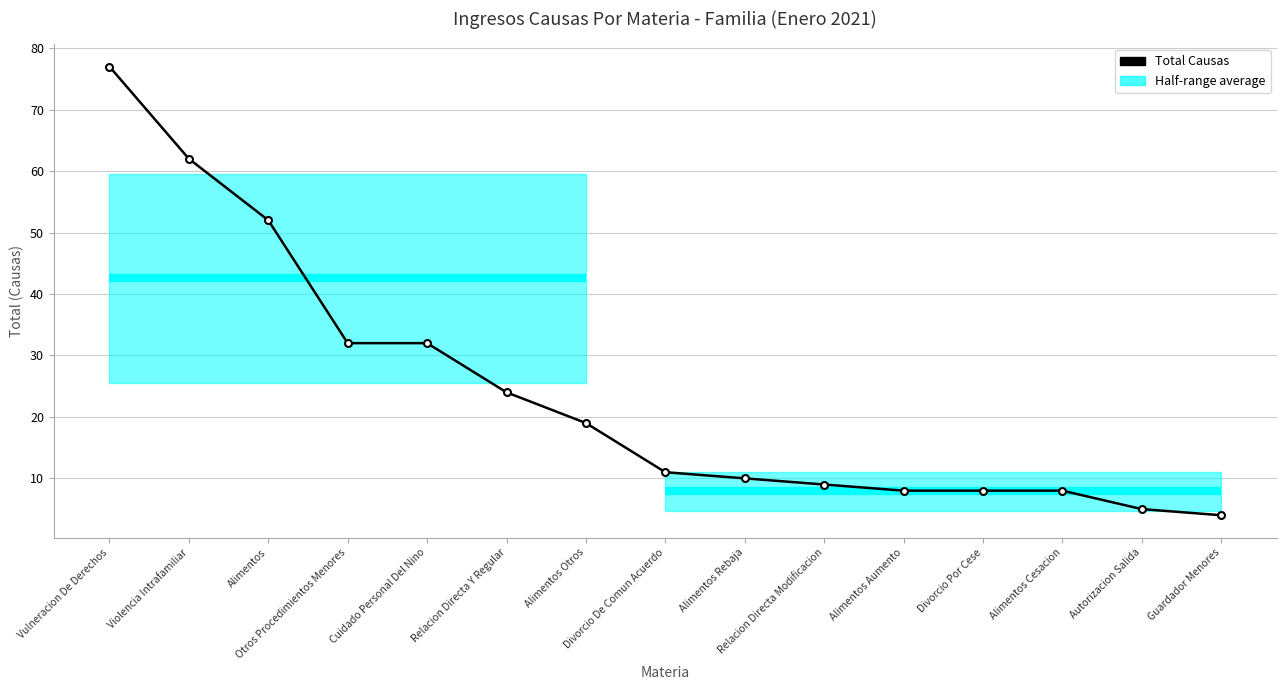

What is the approximate value at Otros Procedimientos Menores, to the nearest 5?

30